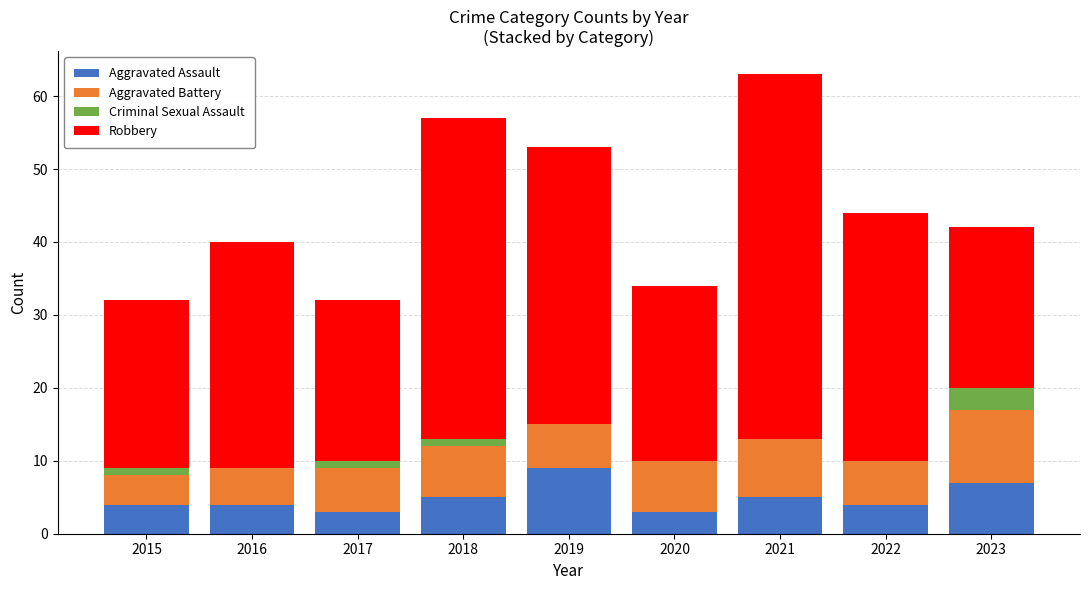

What is the total value across all series at 2022?

44